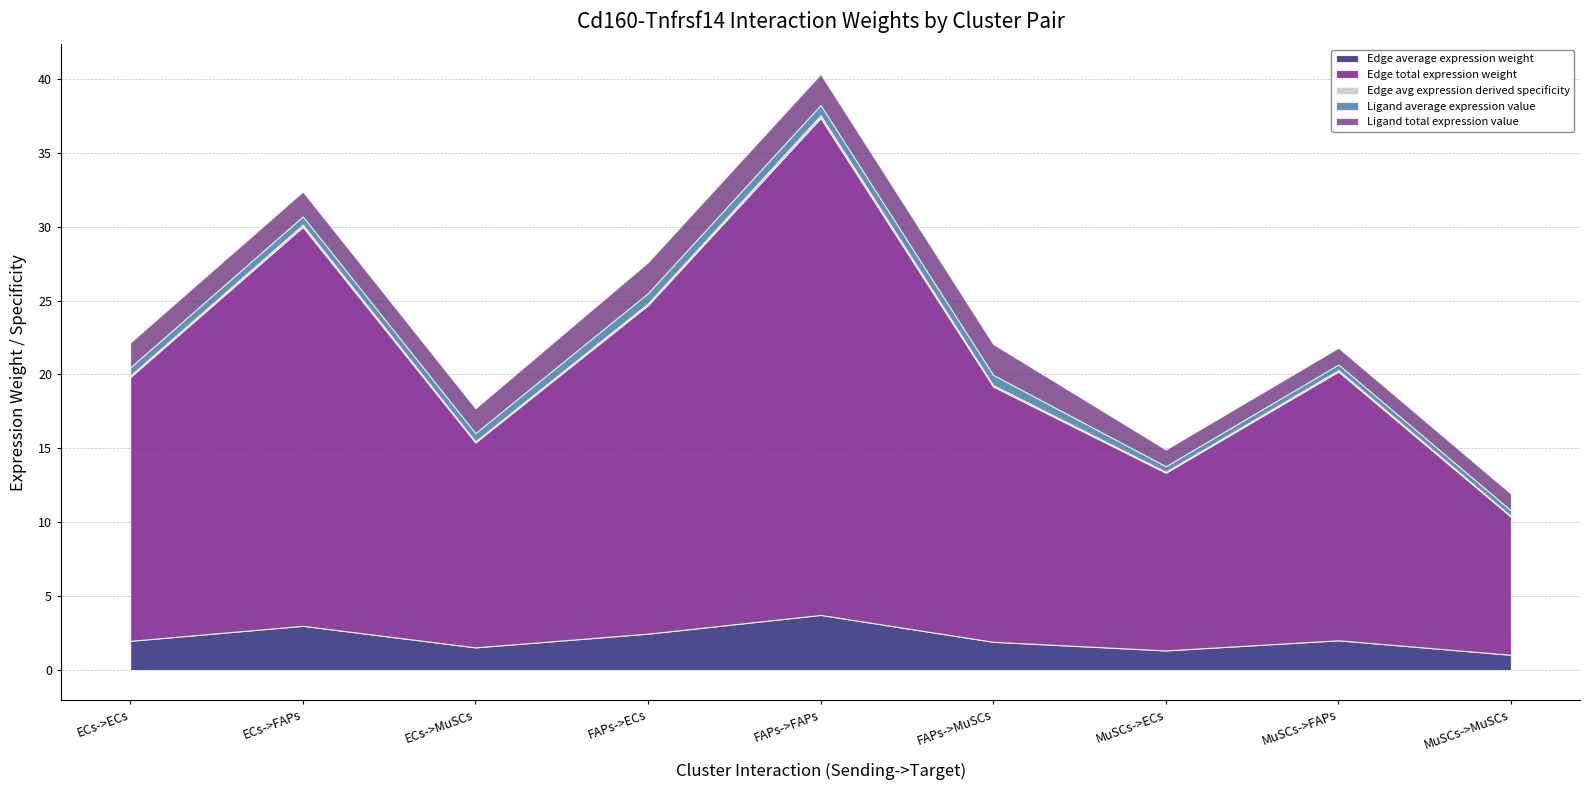

What is the label of the 1st point from the right?

MuSCs->MuSCs